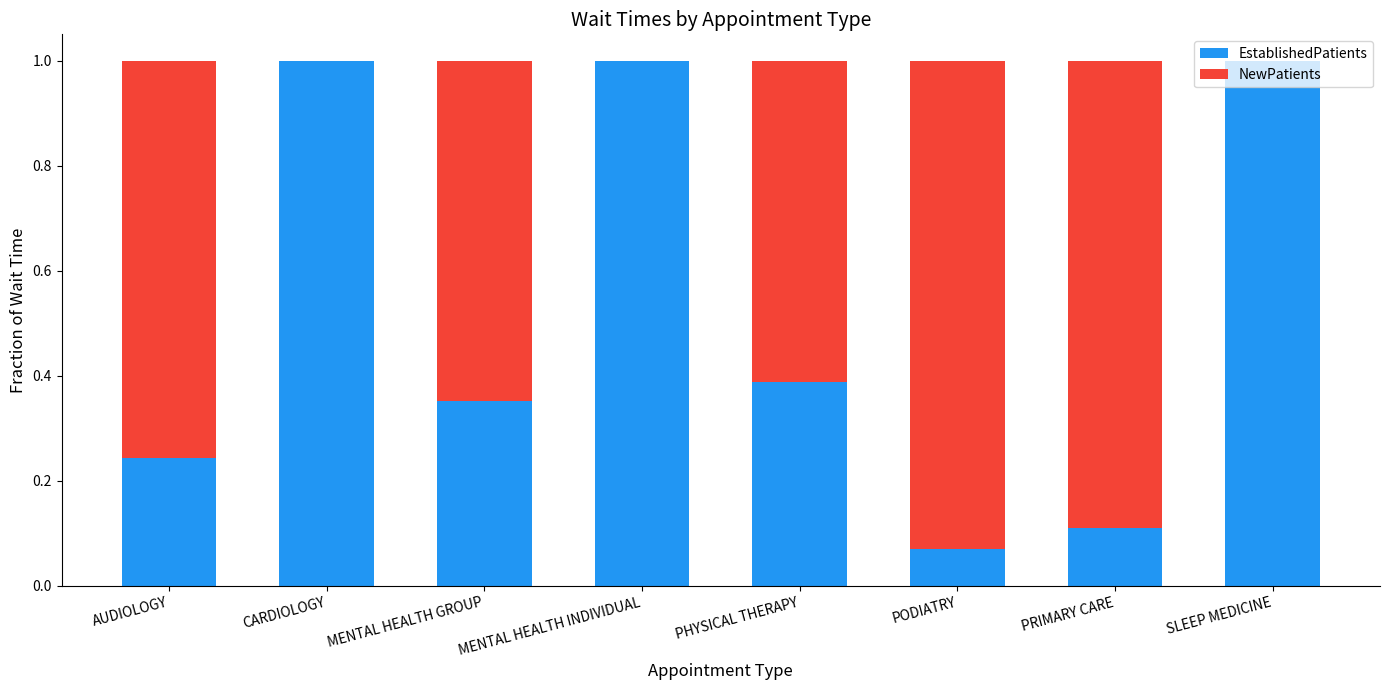

Count the number of categories in the chart.

8